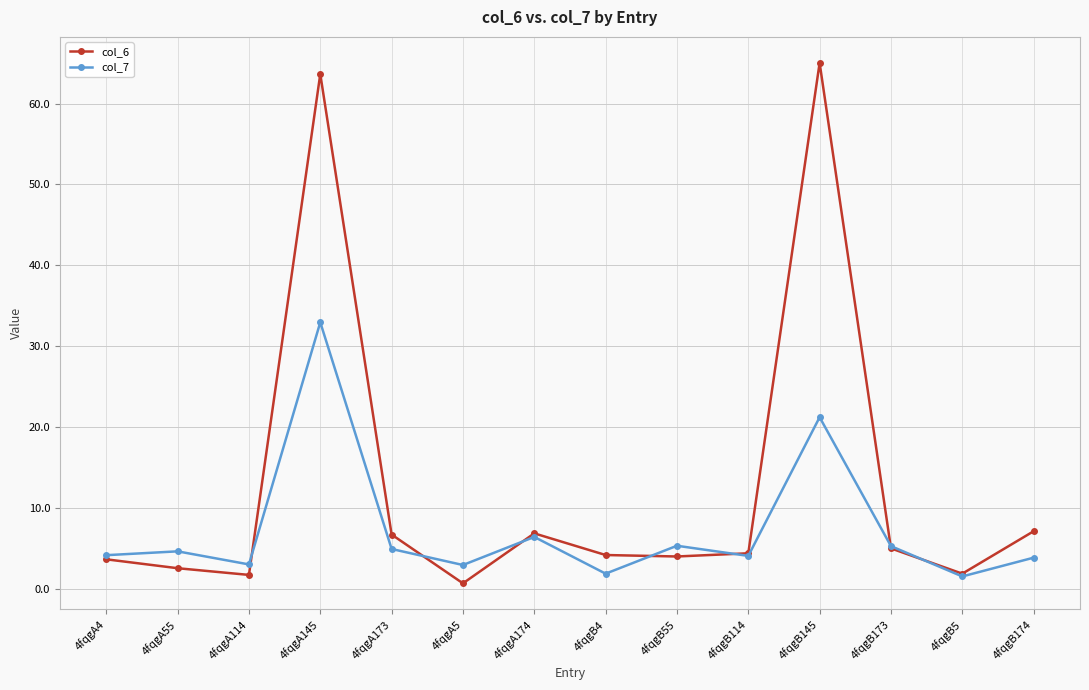

True or false: col_7 and col_6 cross at least once.

True